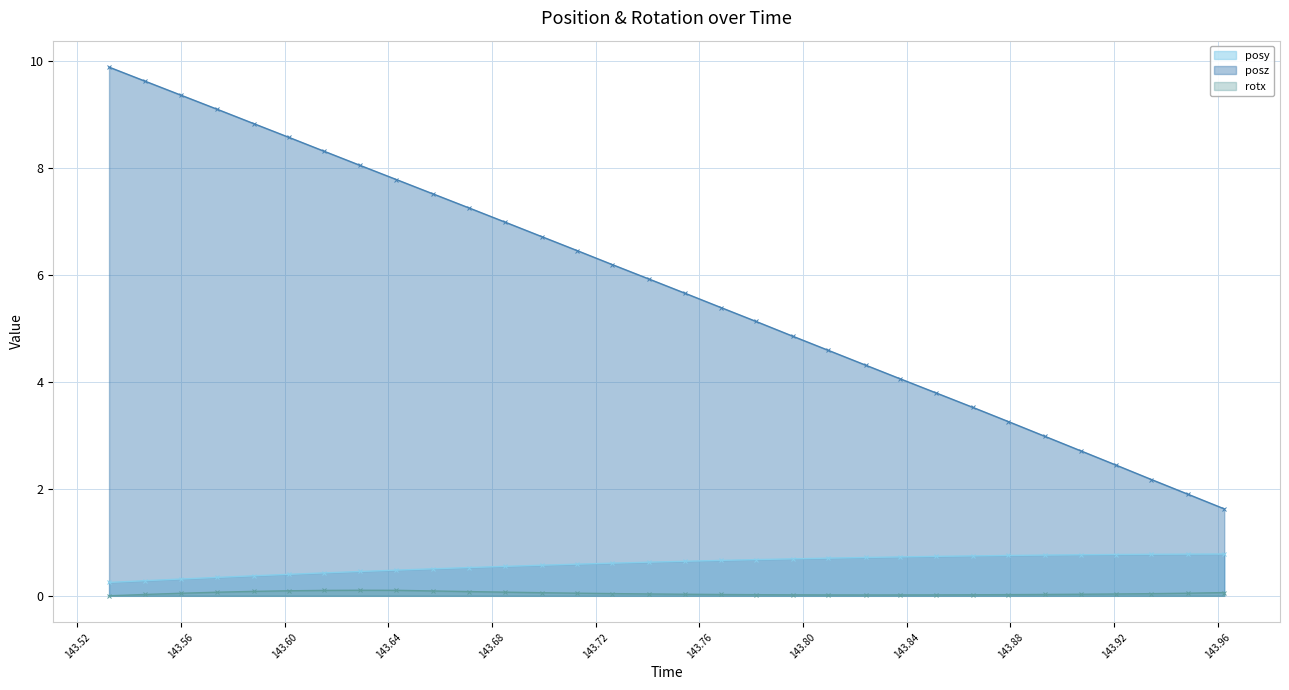

What is the label of the 4th point from the right?

143.9207